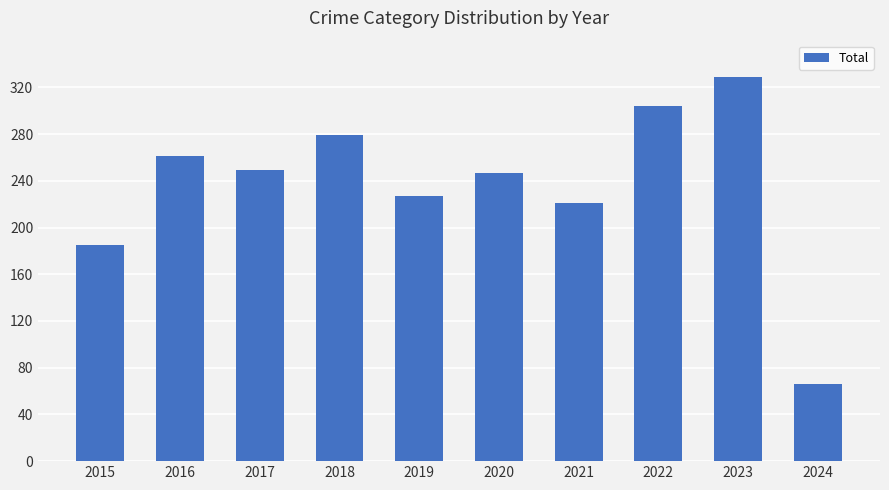

What is the value of the 7th bar from the left?

221